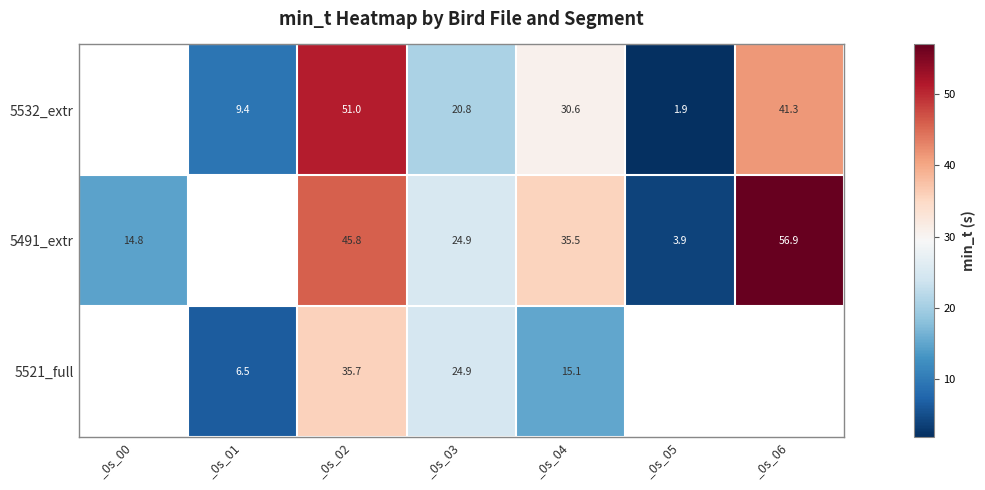

What is the difference between the highest and lowest values at _0s_02?

15.3